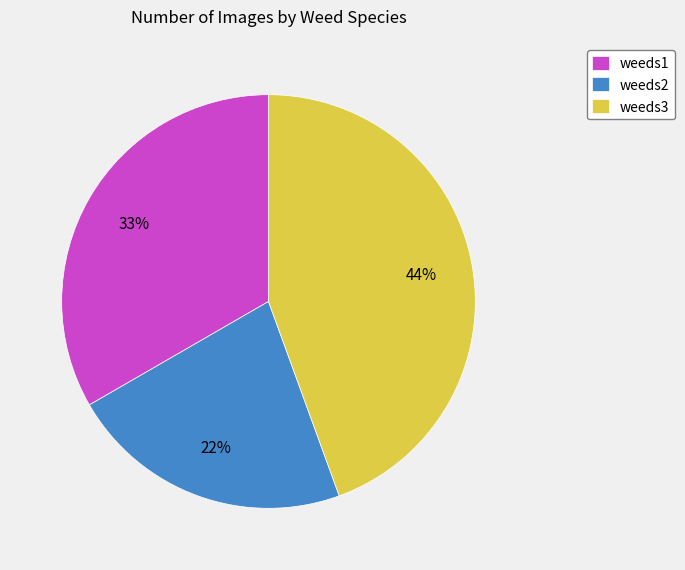

What is the smallest slice in the pie chart?

weeds2